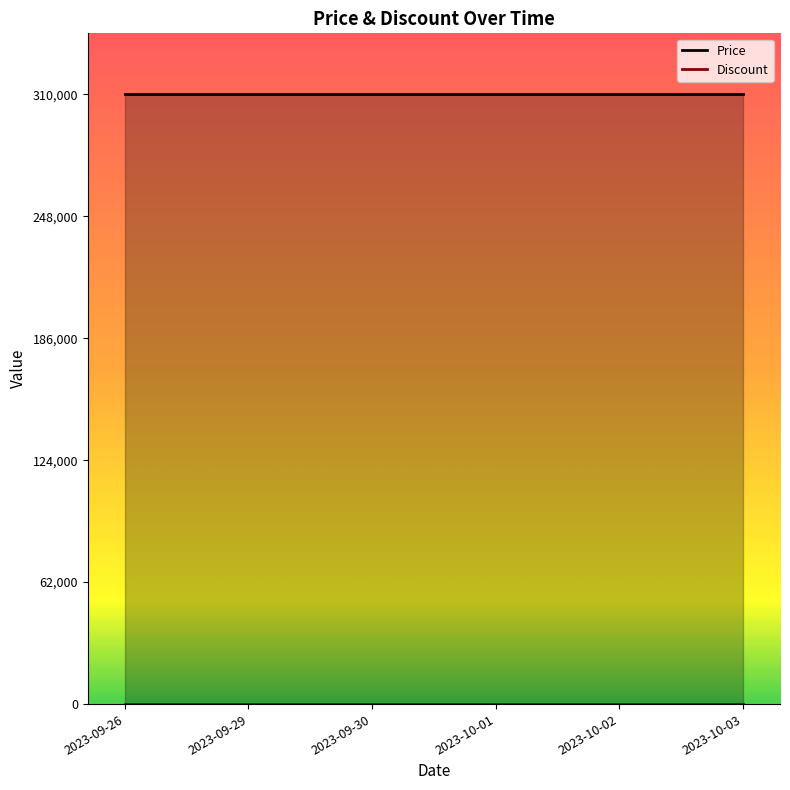

At which category does the chart reach its peak across all series?

2023-09-26